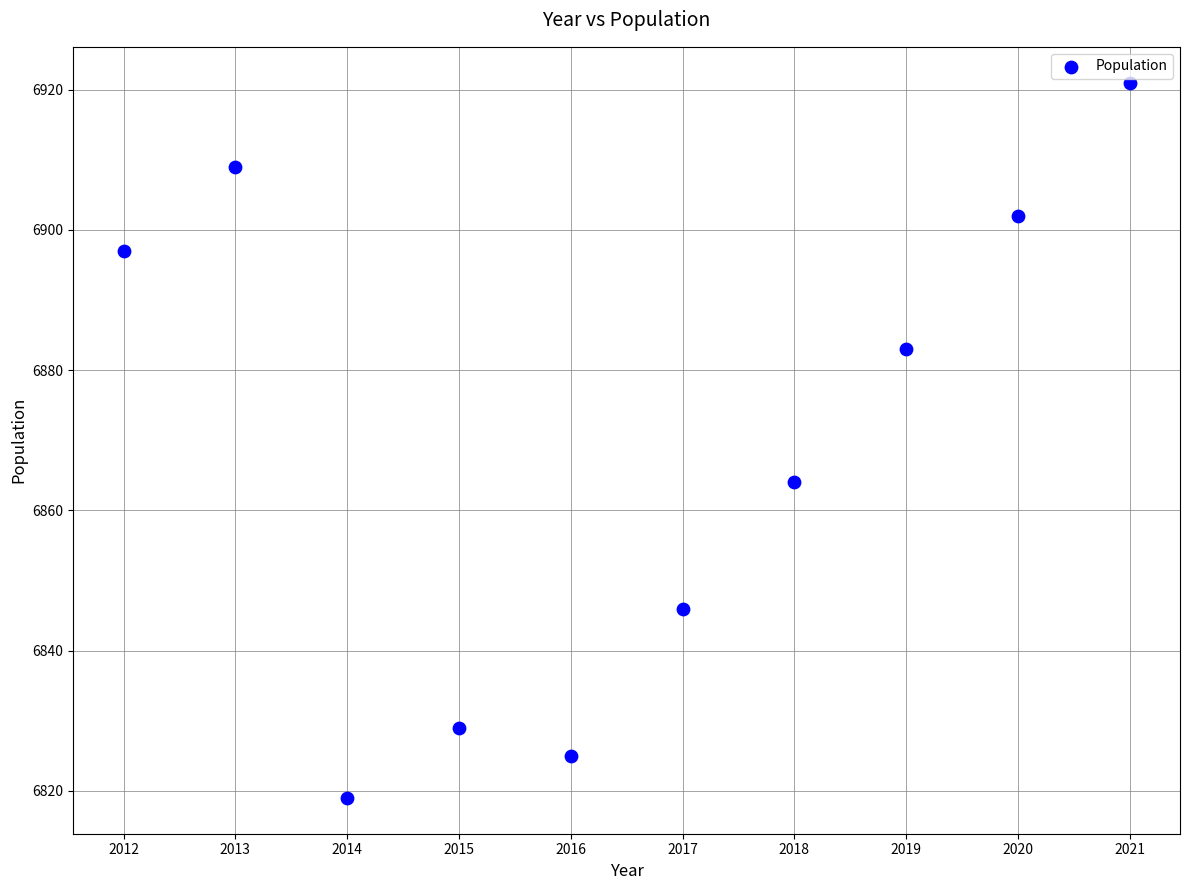

What Y value in the scatter plot is closest to 6870?

6864